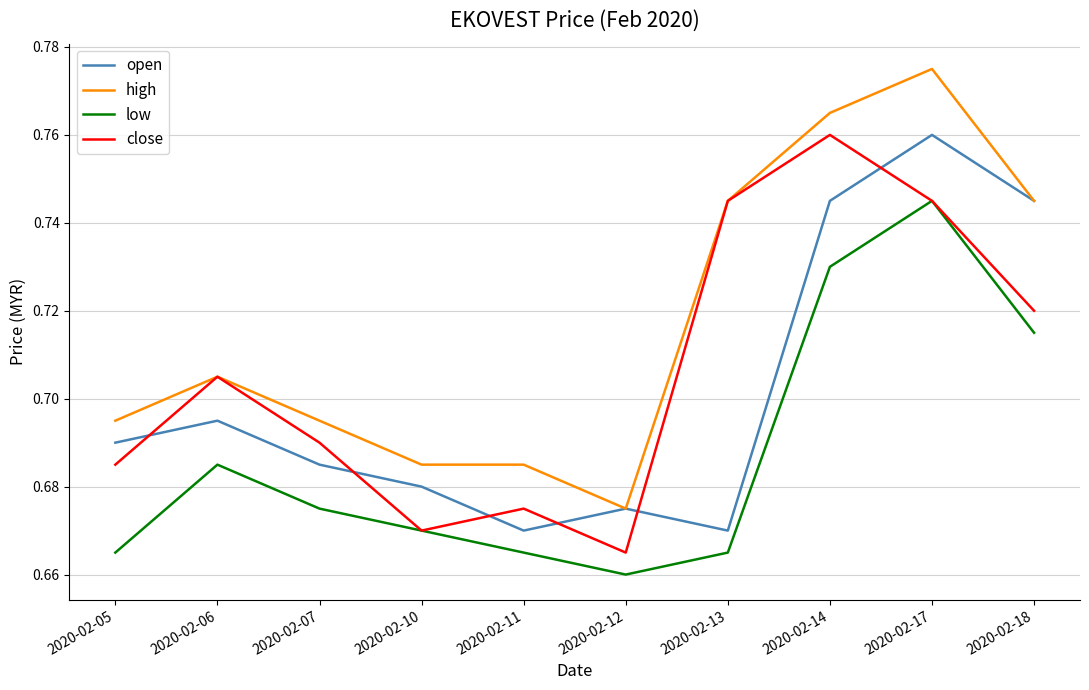

True or false: low and high intersect in this chart.

False